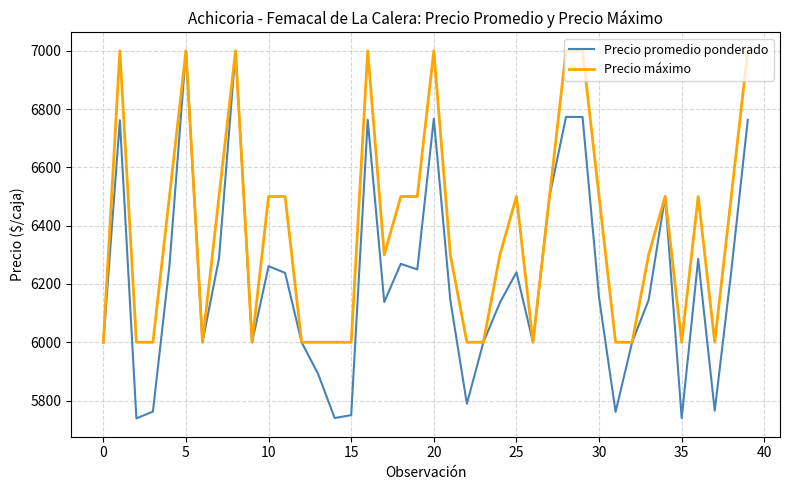

What is the minimum value for Precio promedio ponderado?

5739